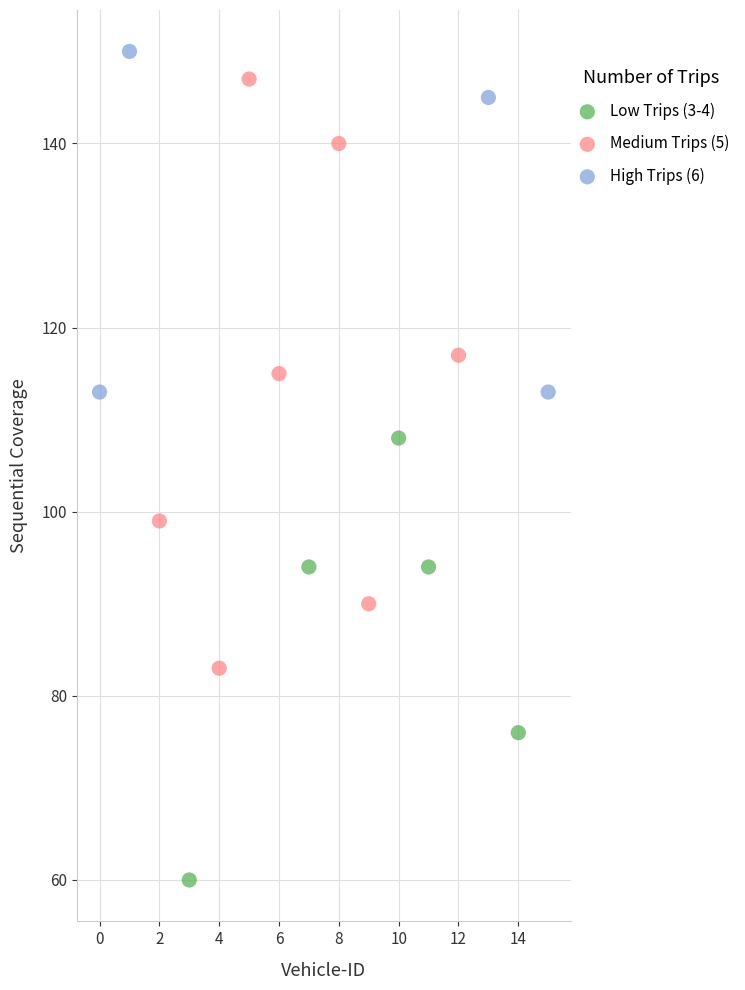

Which series contains the lowest Y value?

Low Trips (3-4)